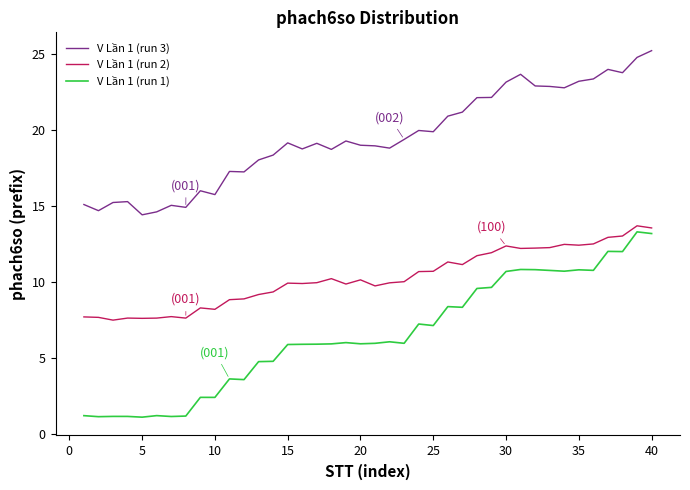

What is the average value of the V Lần 1 (run 2) series?

10.3